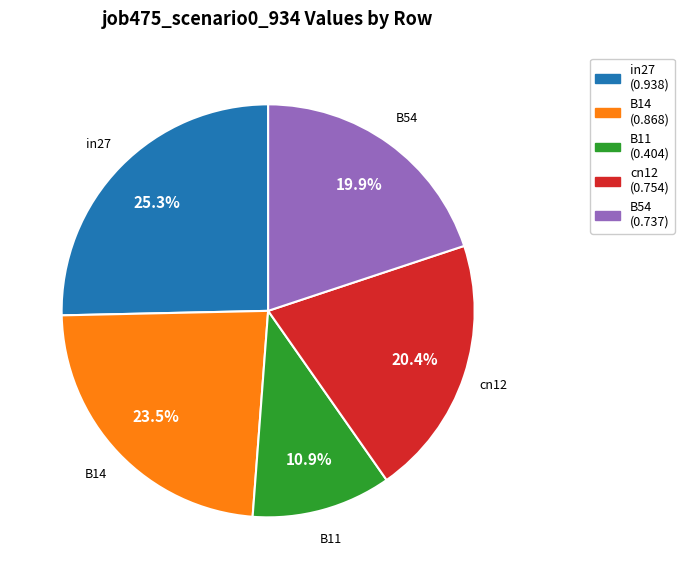

What is the smallest slice in the pie chart?

B11